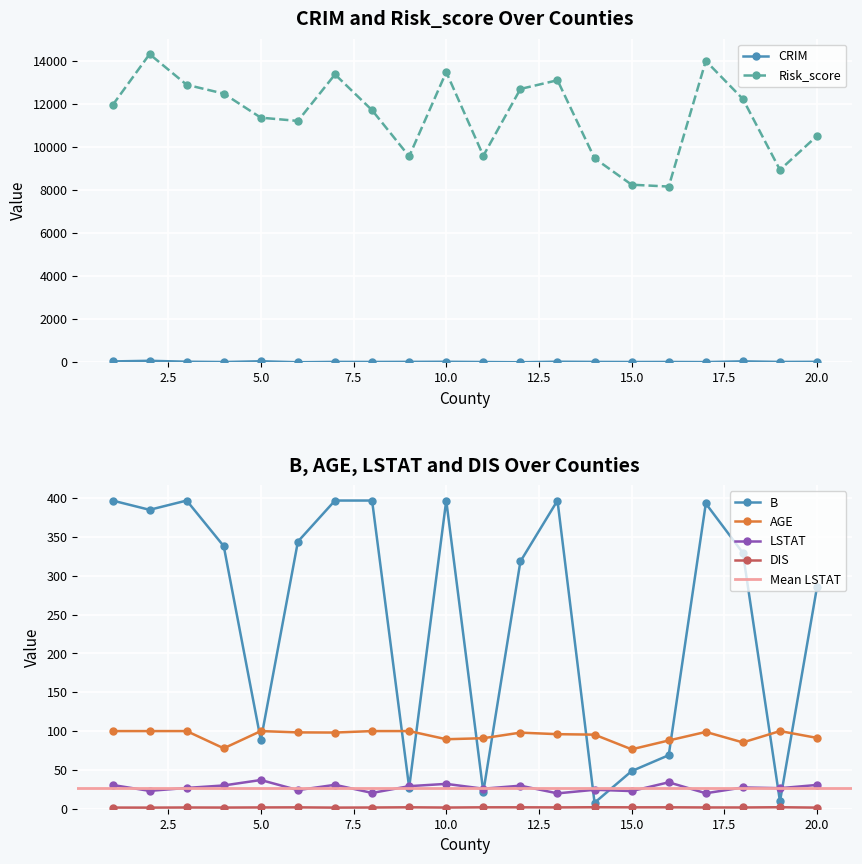

Which has a higher value, 7 or 9?

9